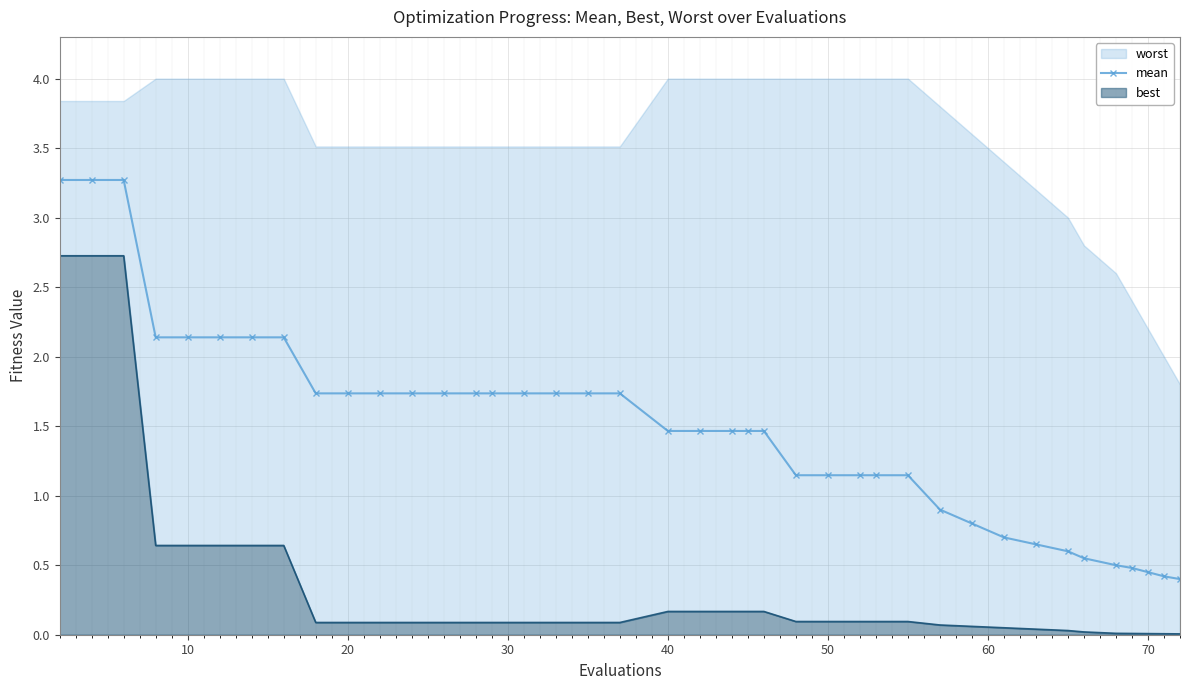

The value of mean at 70 is 0.8. True or false?

False